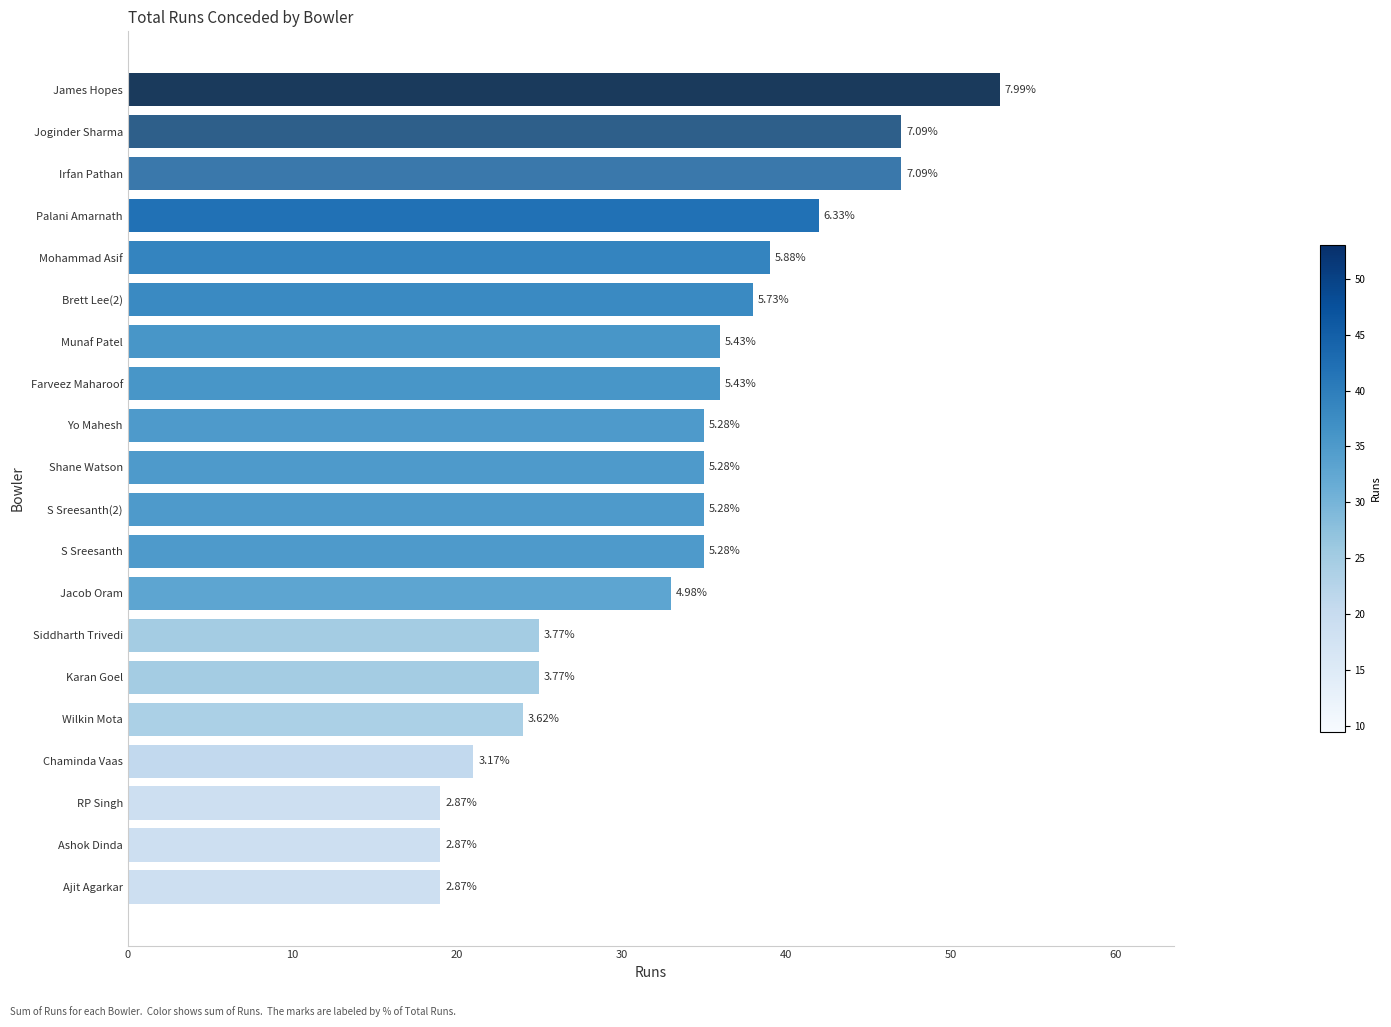

How many bars are there in total?

20